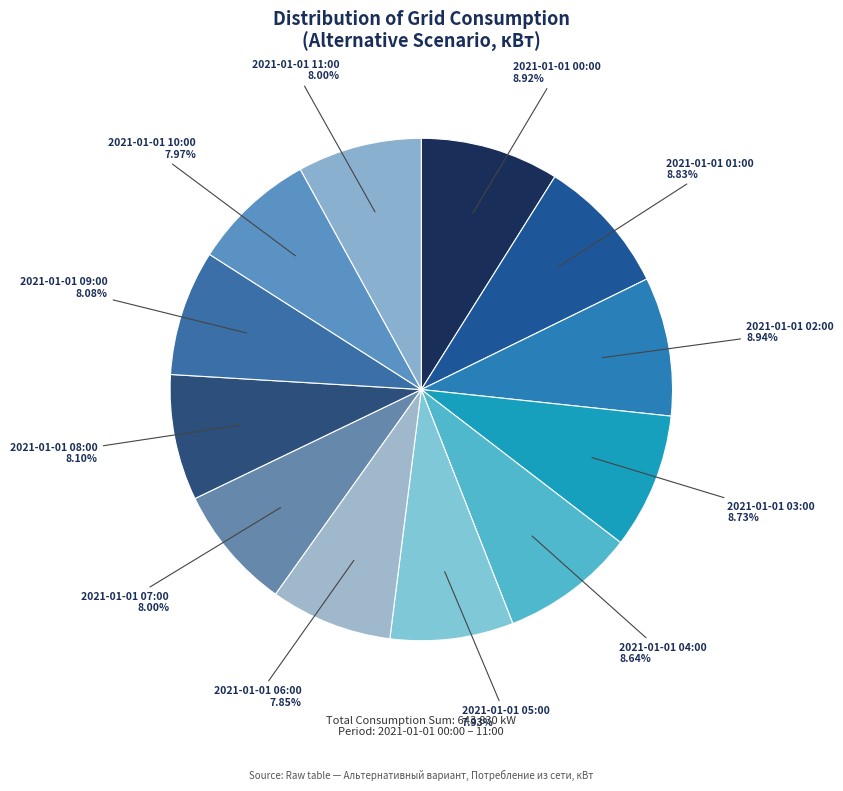

Is there a majority slice in this chart?

No